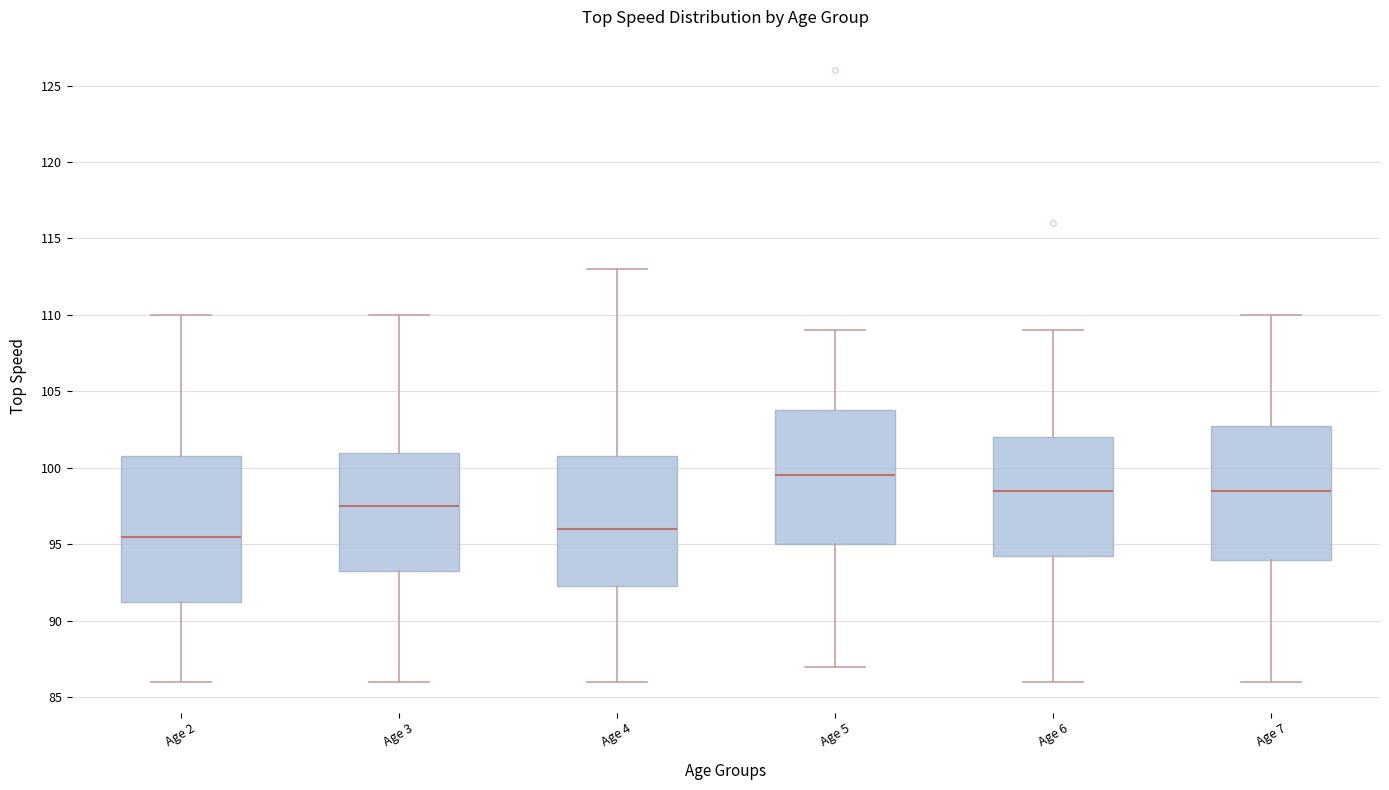

Which box is the tallest, from its lower edge to its upper edge?

Age 2